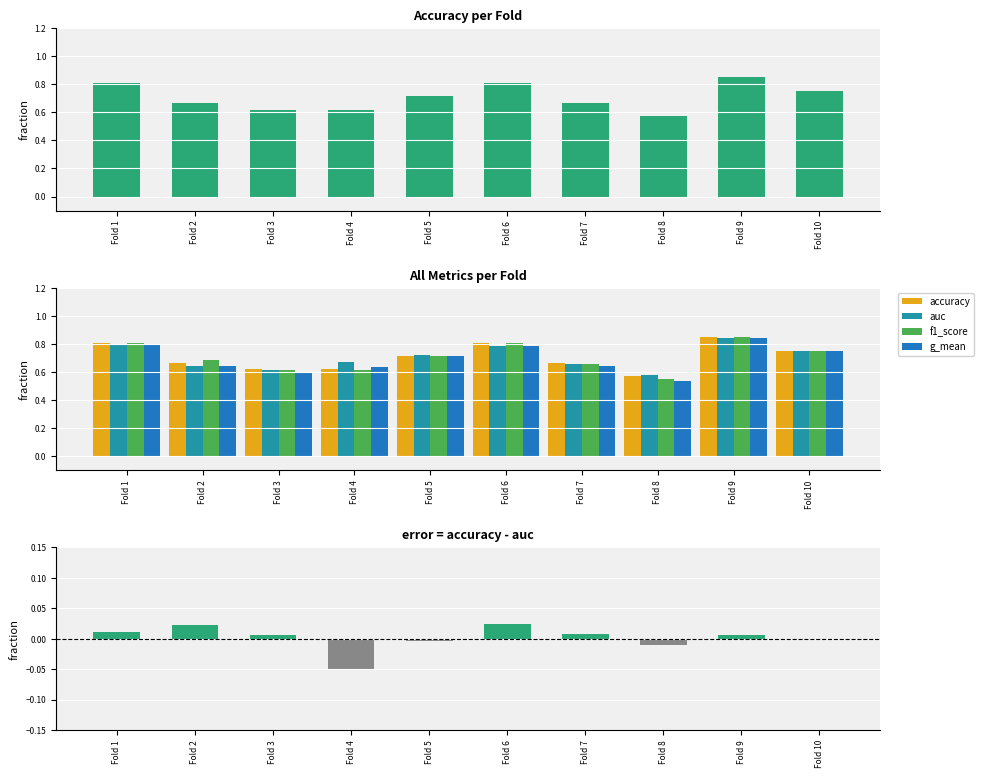

Are the bars horizontal?

No